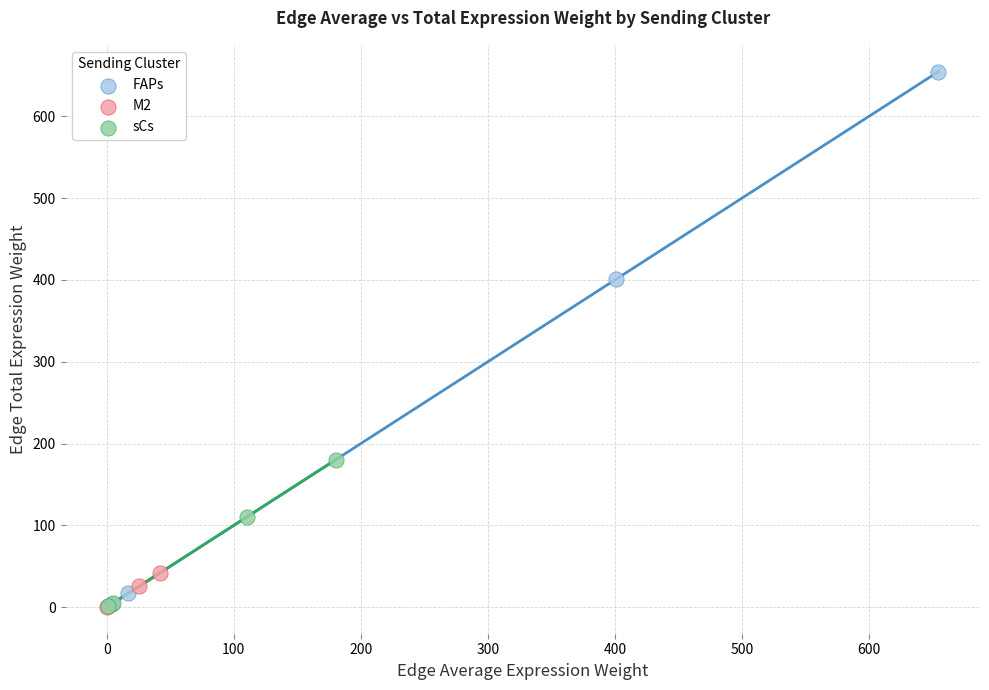

Which series has the widest spread of Y values?

FAPs